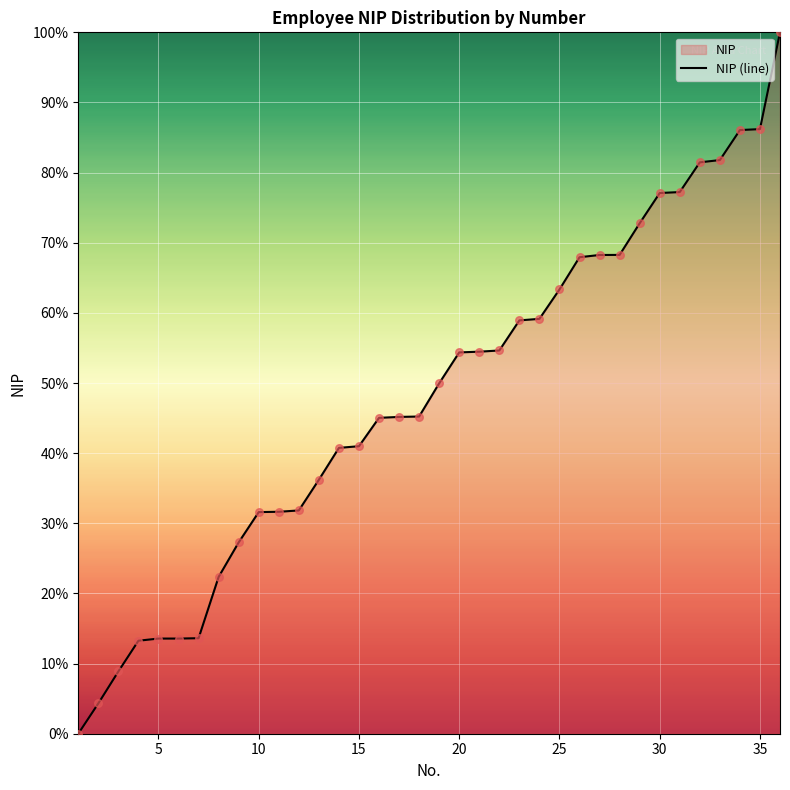

Approximately how many times larger is the value at 10 compared to 5?

2.3